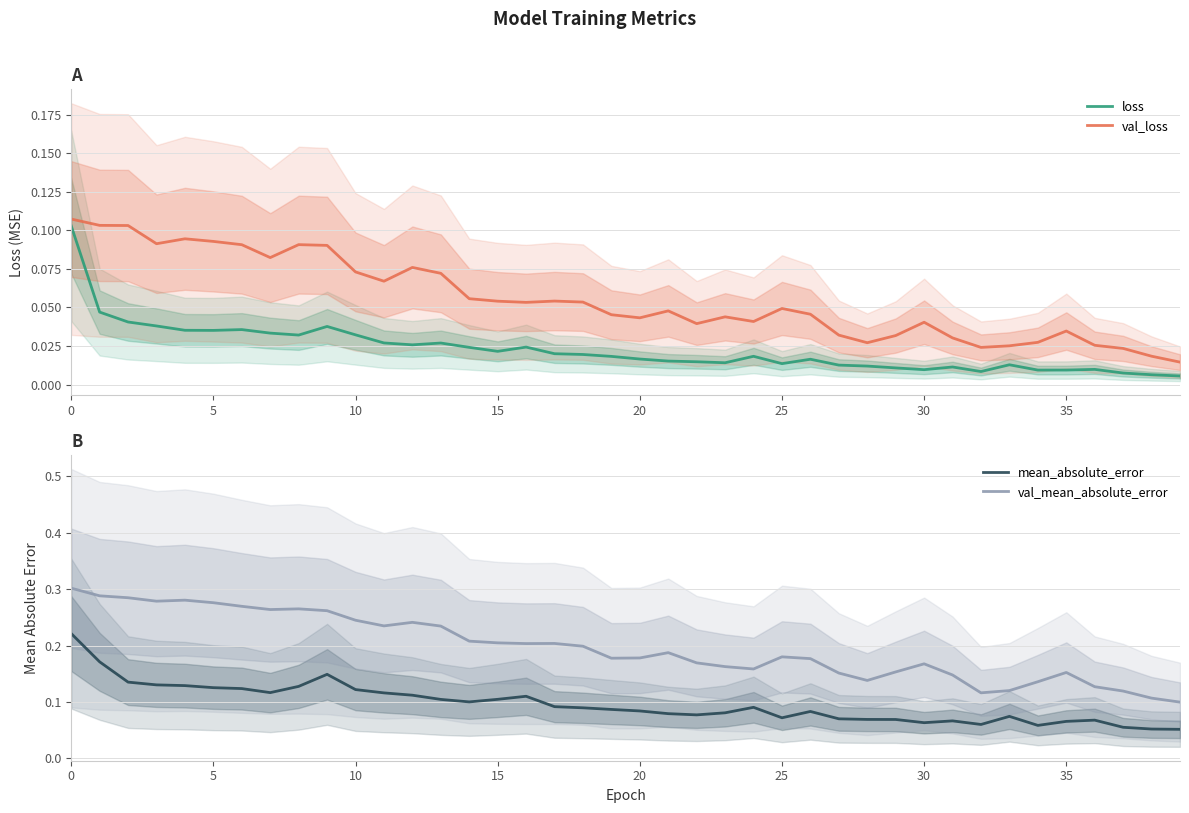

What is the difference between the highest and lowest values at 31?

0.1